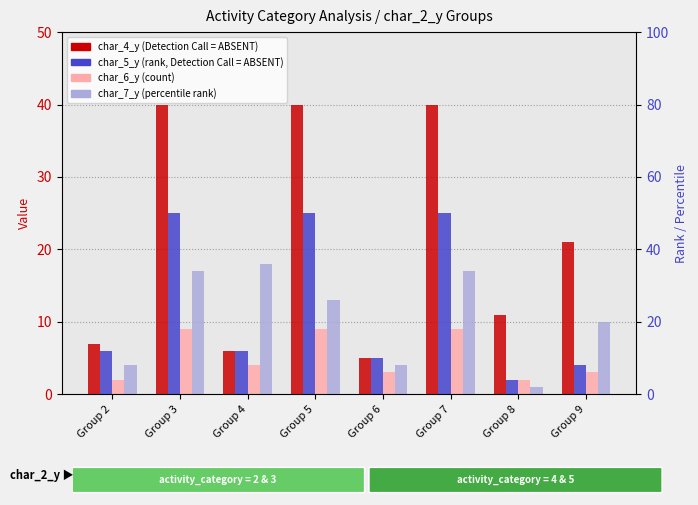

At which label does char_7_y reach its peak?

Group 4